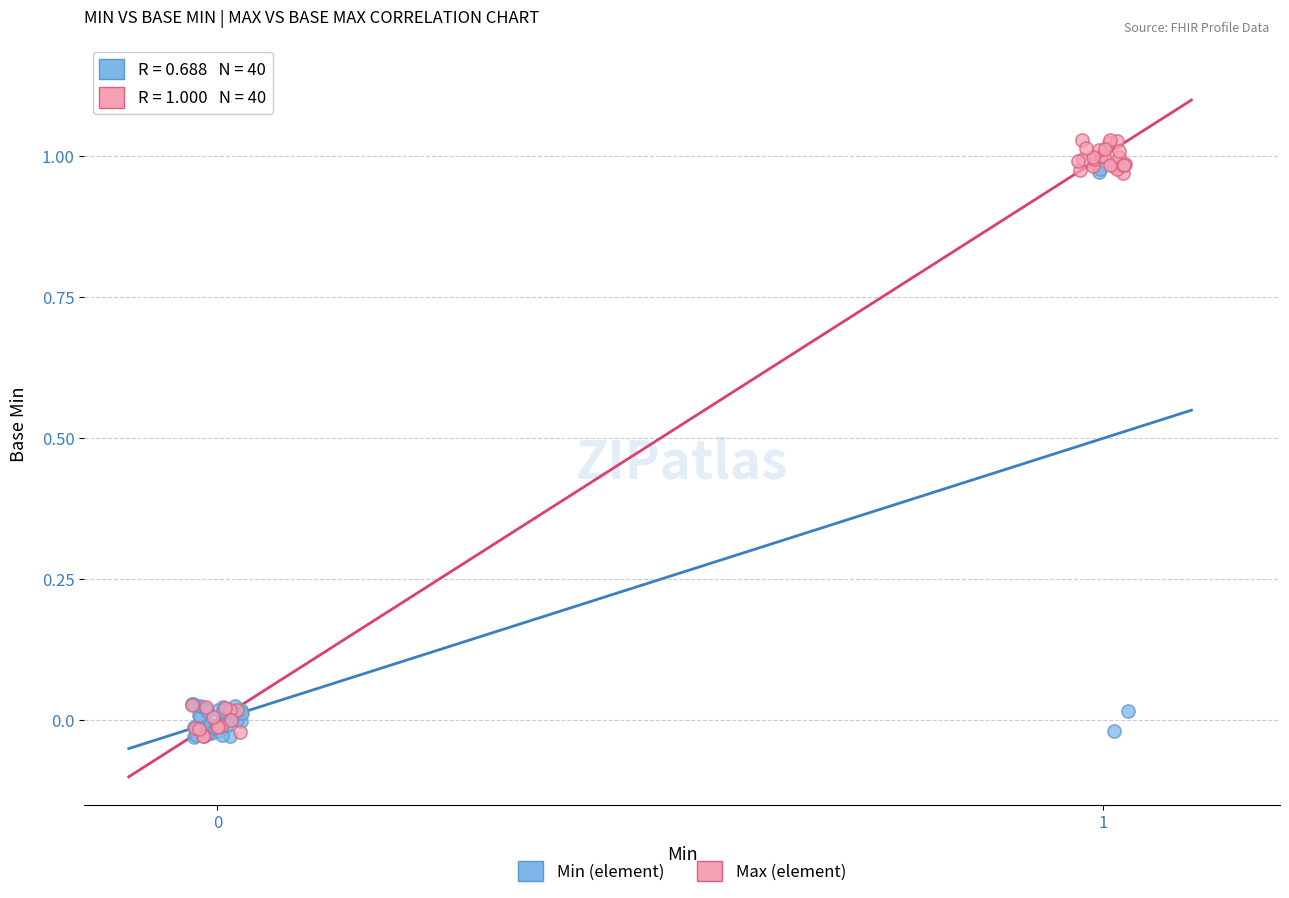

Which series has the widest spread of Y values?

Max (element)